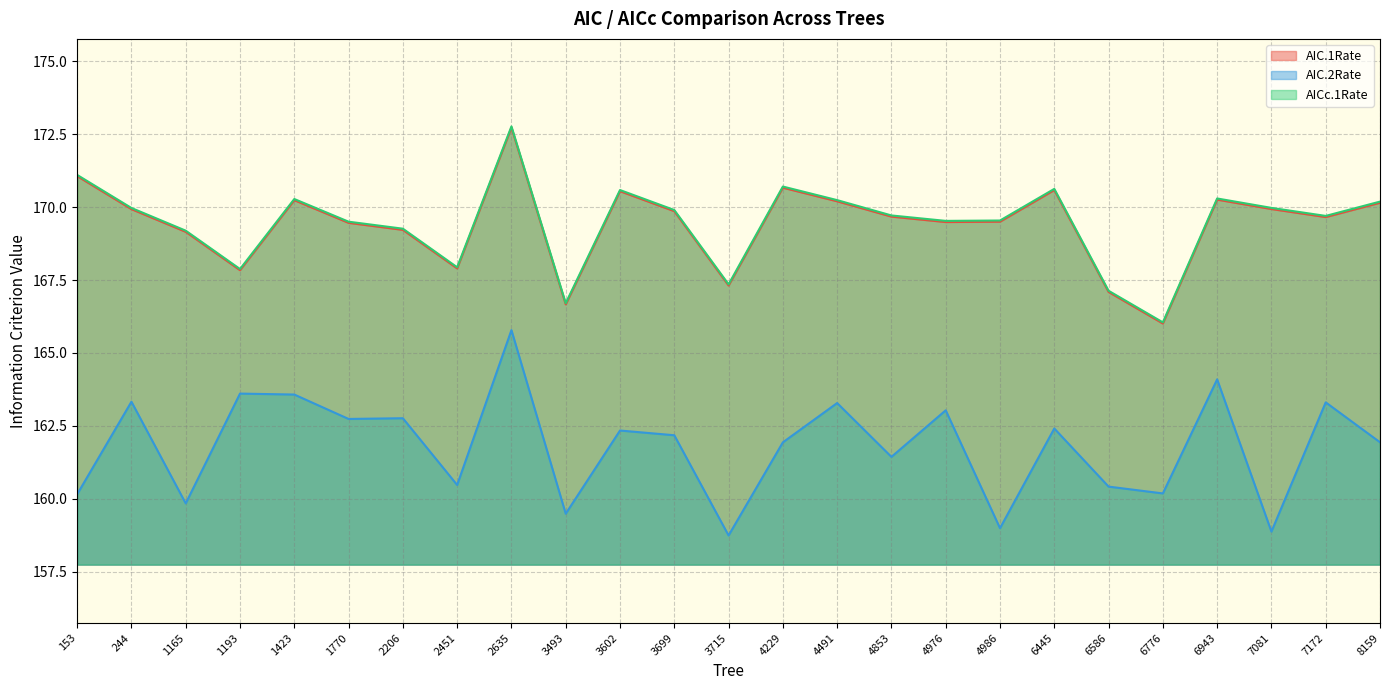

At which label does AICc.1Rate reach its minimum?

6776